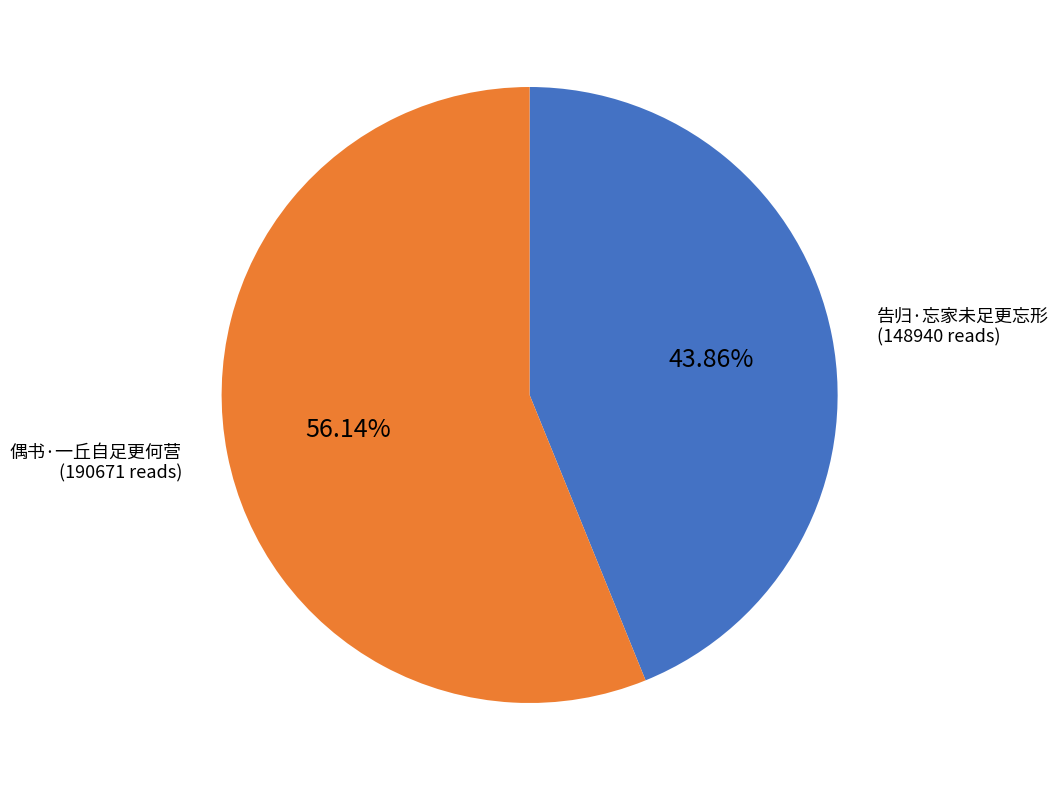

Does any single category account for the majority?

Yes